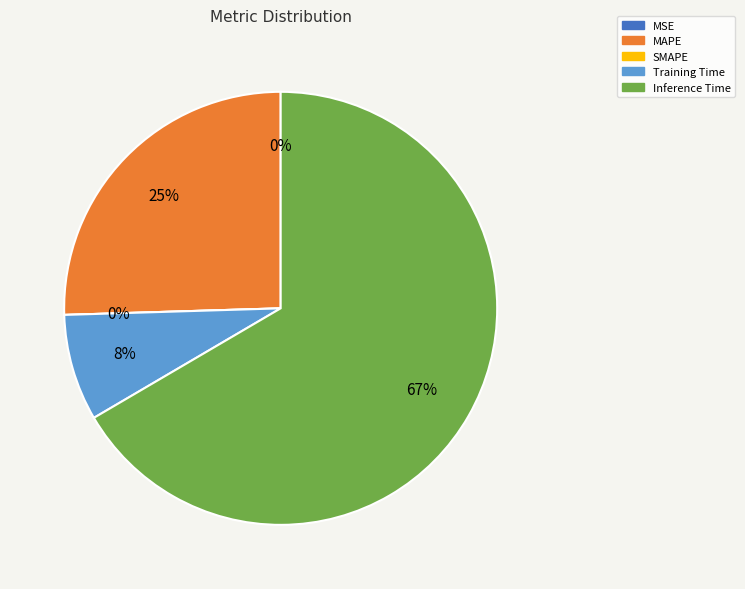

What is the smallest slice in the pie chart?

SMAPE